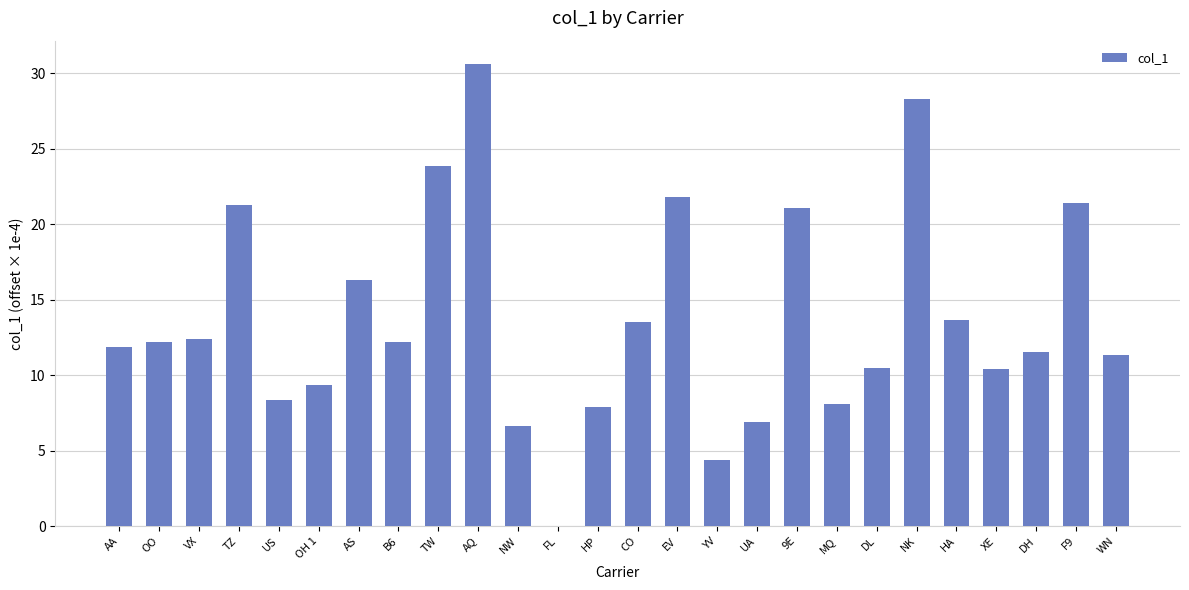

What value does the data have at DL?

10.5